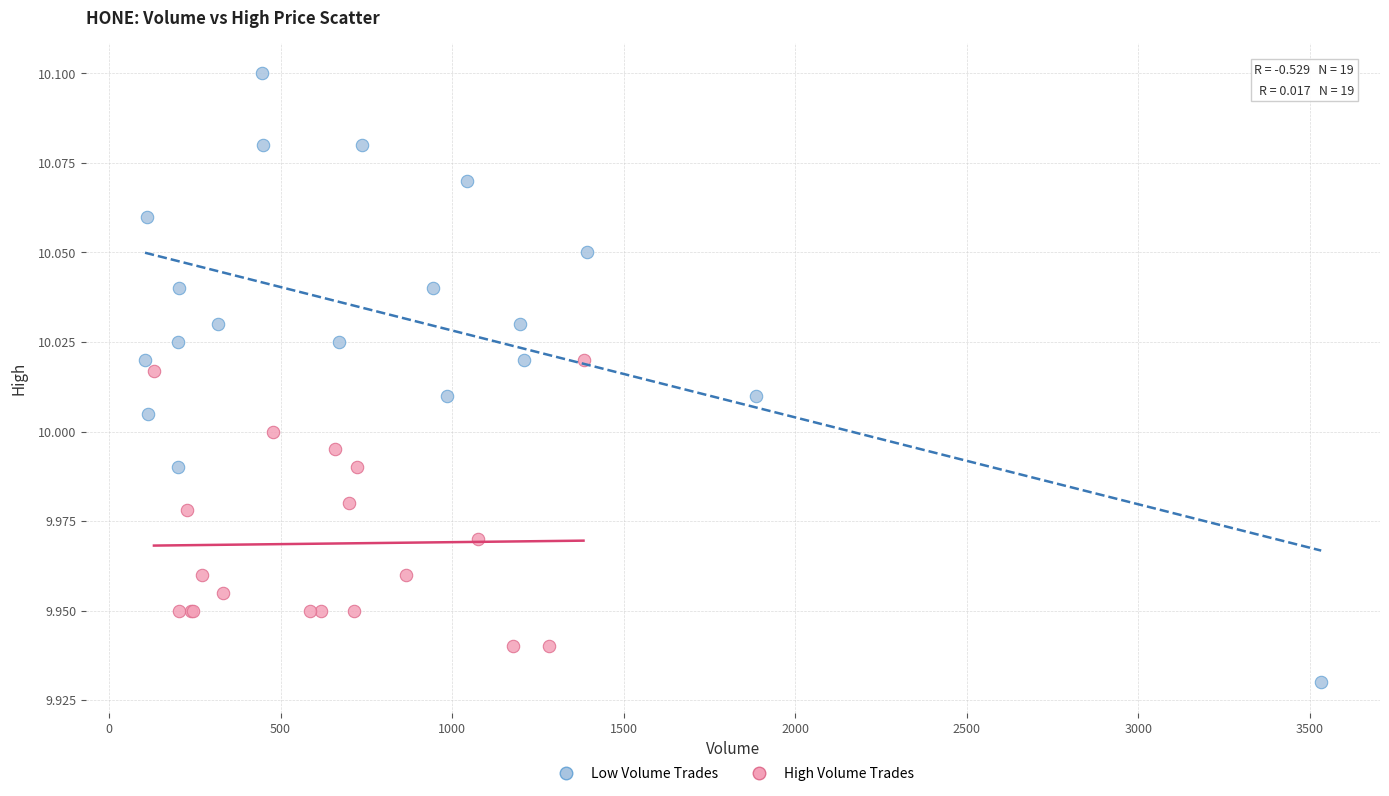

What are all the series names shown in the legend?

Low Volume Trades, High Volume Trades